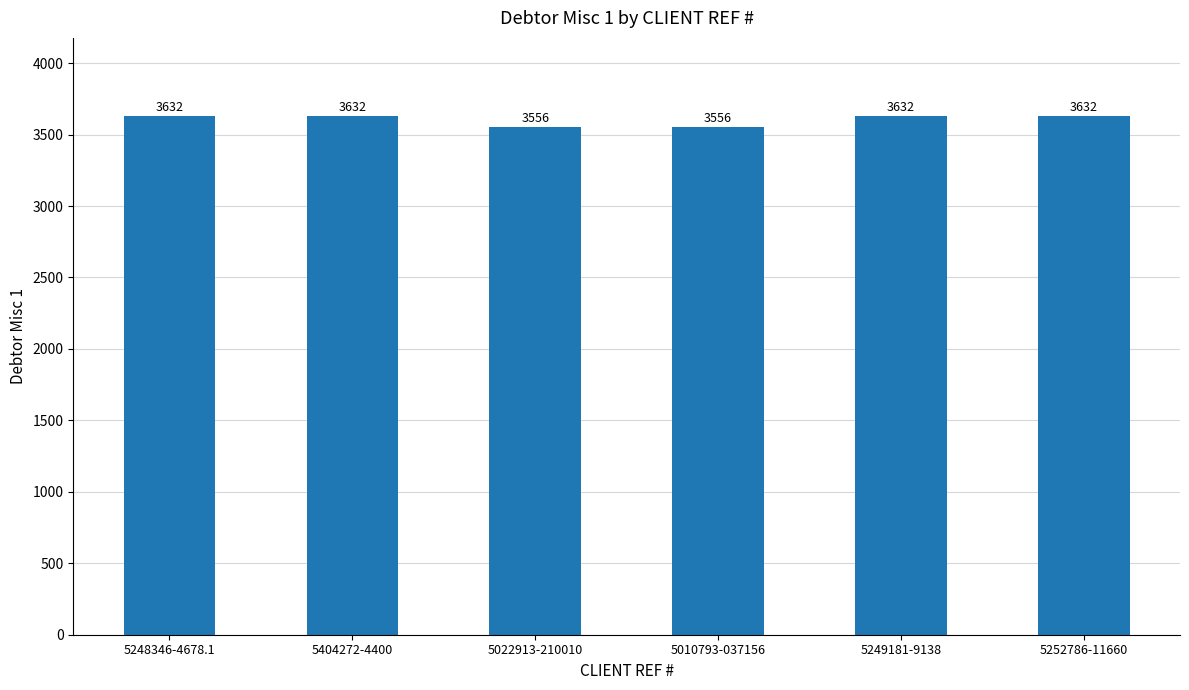

Read the value at 5010793-037156, to the nearest 5.

3555